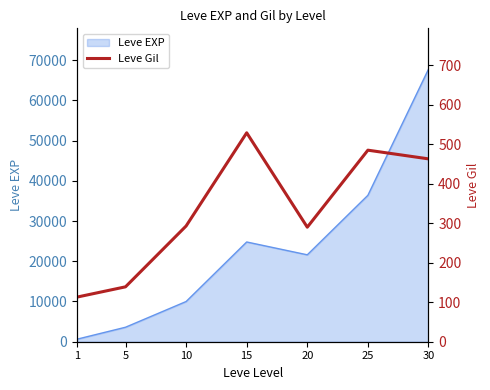

Where is the data nearest to the value 321?

10